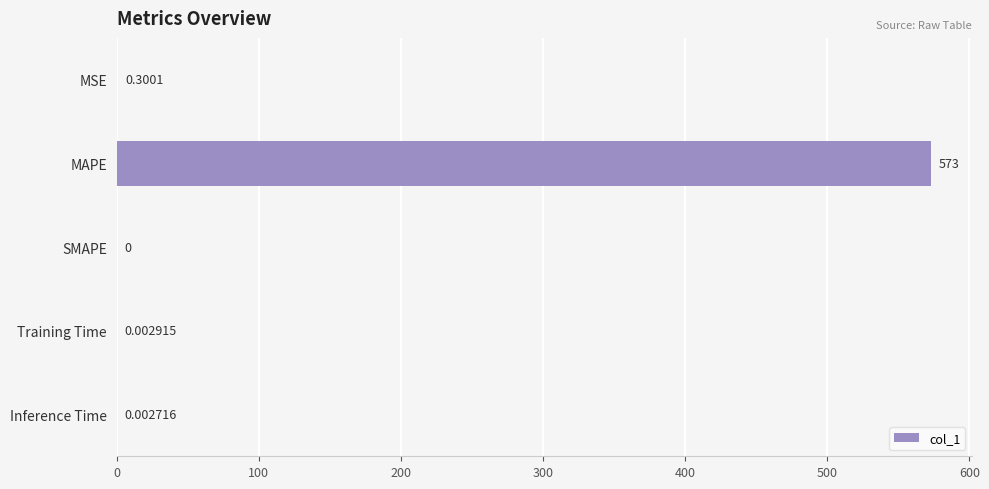

What is the greatest value displayed?

573.0